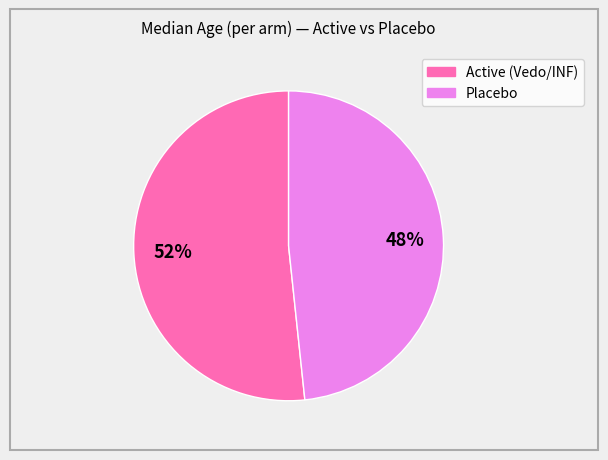

Is there a majority slice in this chart?

Yes